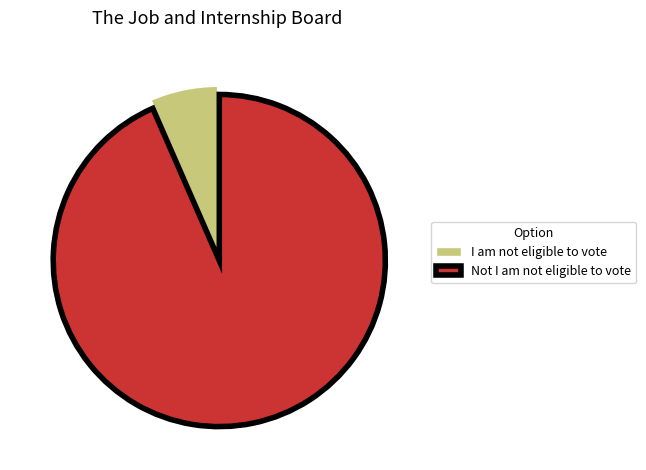

How many segments does this pie chart have?

2